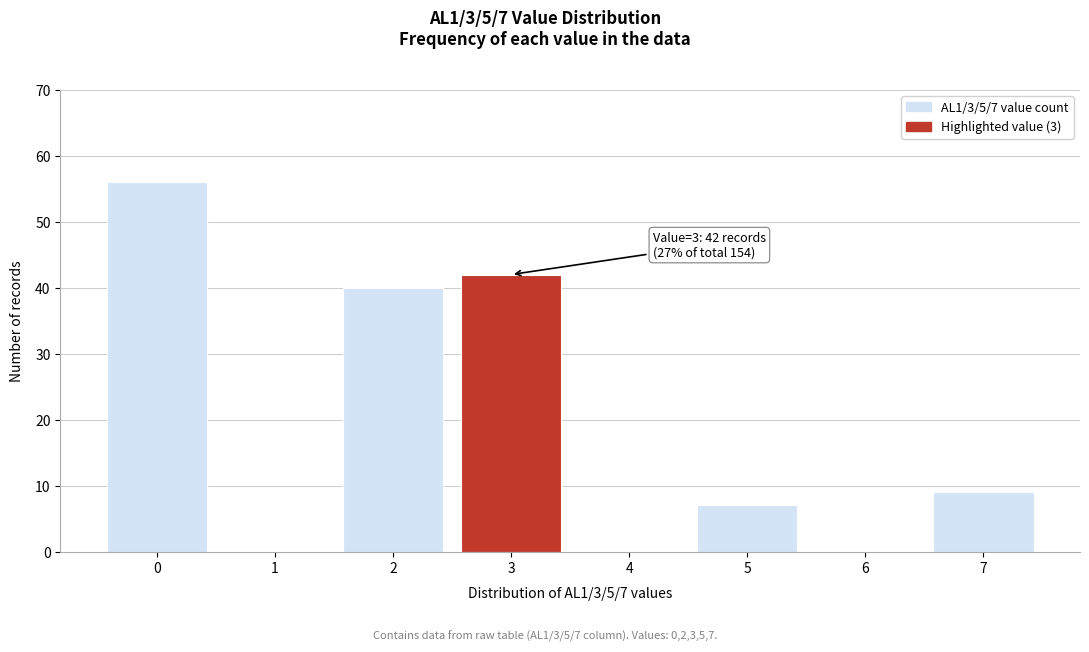

Reading right to left, list all the values displayed in this chart.

7=9	6=0	5=7	4=0	3=42	2=40	1=0	0=56